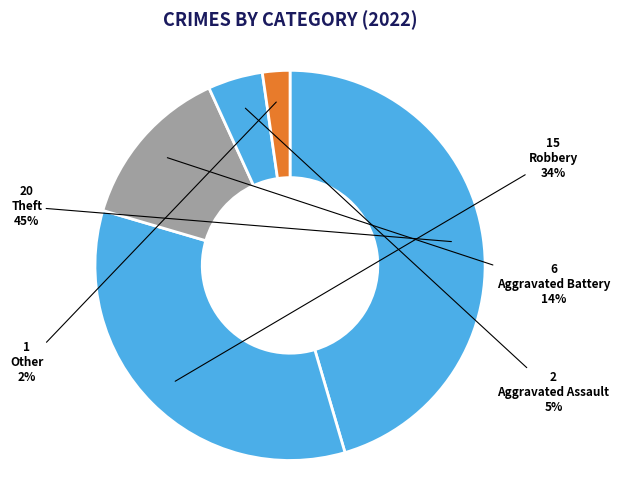

Which category has the smallest portion of the pie?

Other